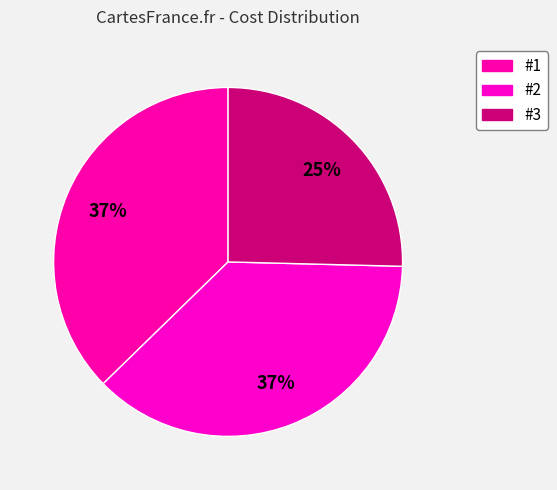

Rank the categories by value from lowest to highest.

#3, #1, #2